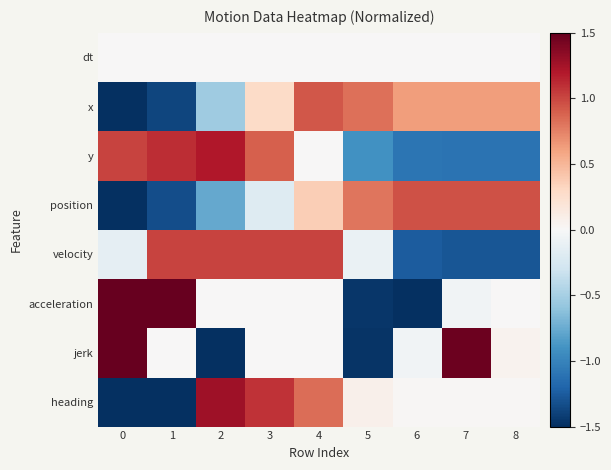

At 4, list the series in order from smallest to largest.

dt, acceleration, jerk, y, position, heading, x, velocity